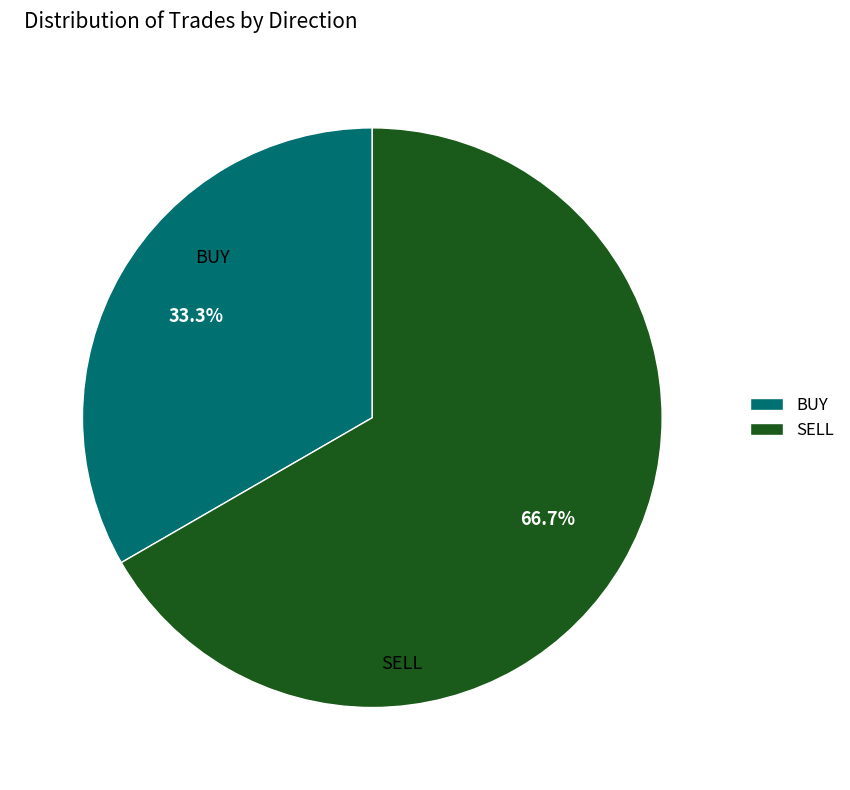

To the nearest percent, what is the combined percentage of BUY and SELL?

100%